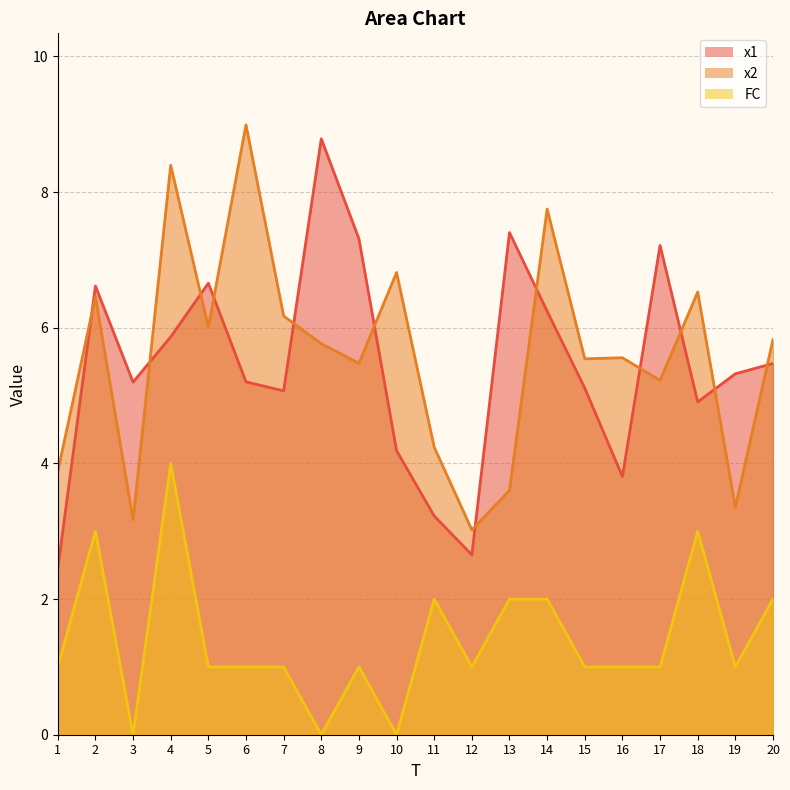

What is the value of the x1 point at the 16th from the left?

3.8